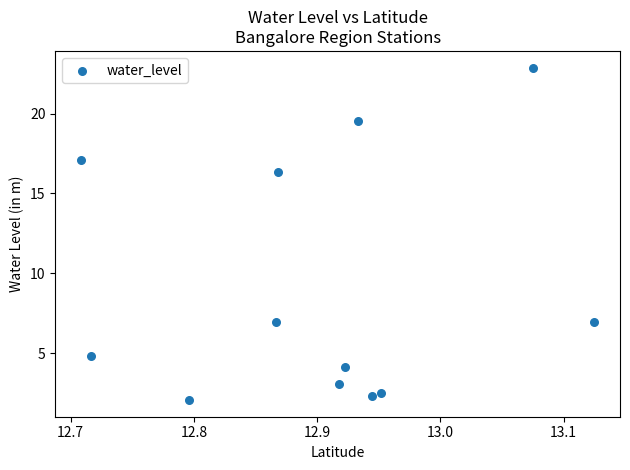

What is the range of Y values (max minus min)?

20.8